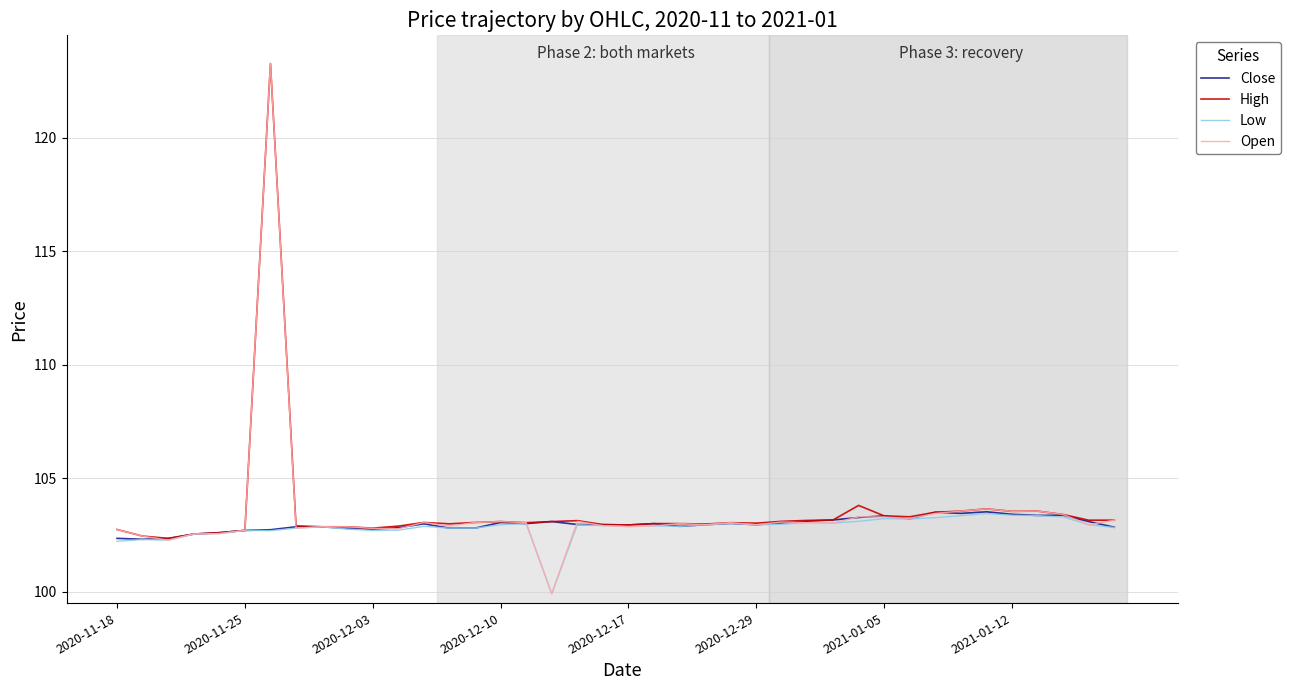

Which series has the largest range (max minus min)?

Open